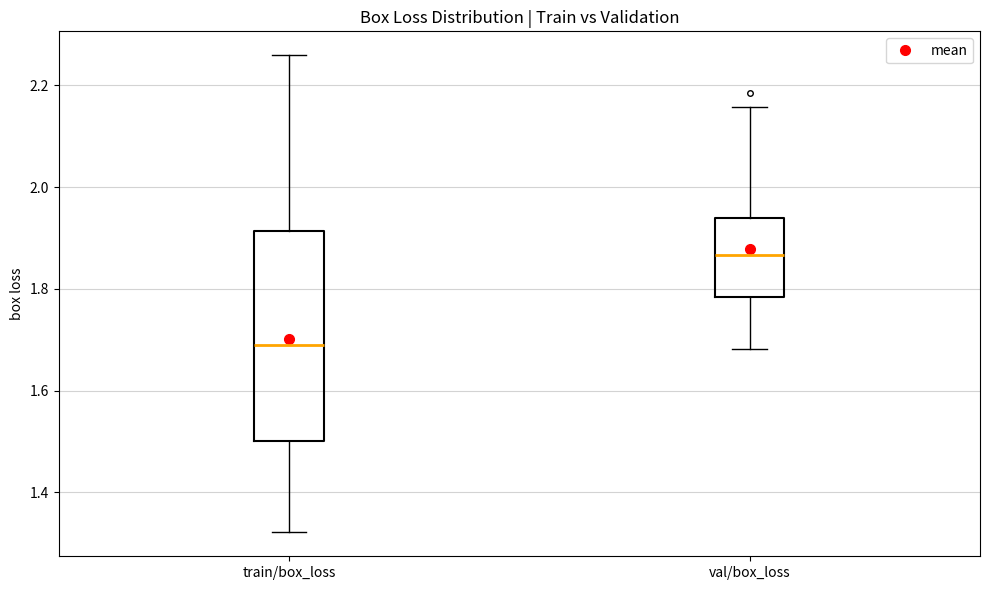

Reading left to right, transcribe this box plot: for each box, give where its median line is, the range the box spans, and where its two whiskers end, as read against the y-axis. The values are not printed on the chart, so give them approximately, as read against the axis.

train/box_loss: median 1.68, box 1.50 to 1.92, whiskers 1.32 to 2.26
val/box_loss: median 1.86, box 1.78 to 1.94, whiskers 1.68 to 2.16